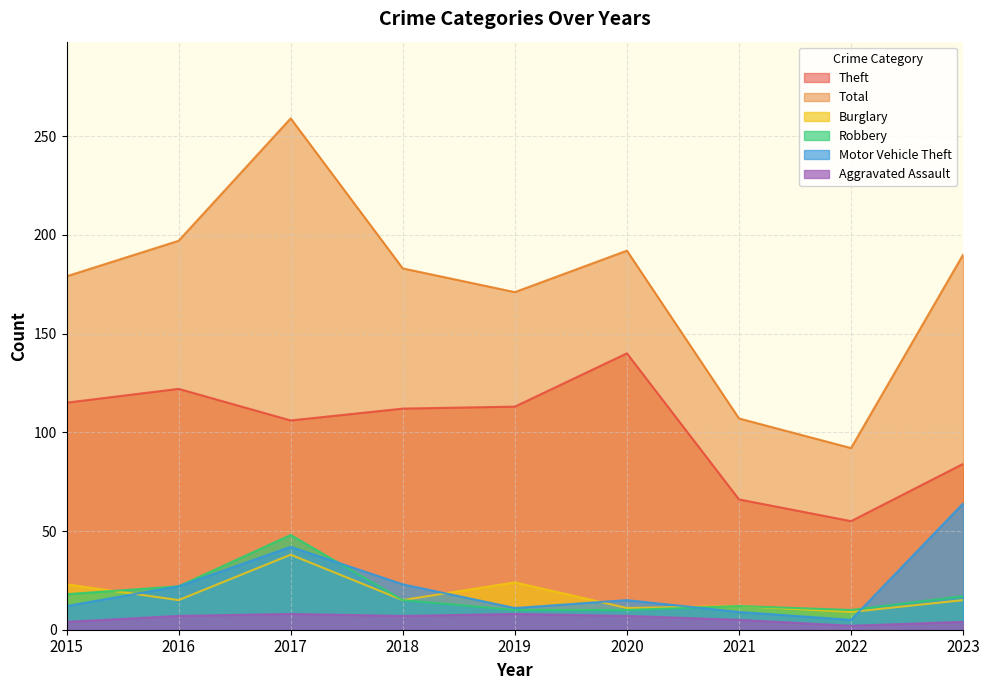

What is the difference between the Aggravated Assault values at 2022 and 2021?

3